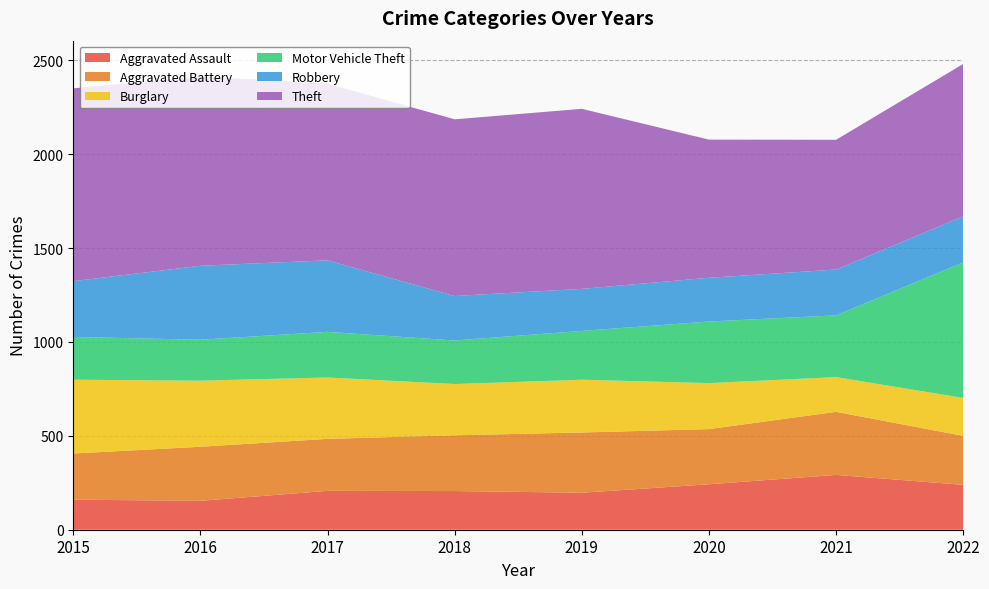

Reading left to right, extract all data points from this chart.

Aggravated Assault: 2015=160	2016=154	2017=207	2018=206	2019=197	2020=242	2021=292	2022=239
Aggravated Battery: 2015=246	2016=288	2017=277	2018=297	2019=321	2020=294	2021=336	2022=261
Burglary: 2015=393	2016=352	2017=327	2018=273	2019=281	2020=245	2021=185	2022=202
Motor Vehicle Theft: 2015=228	2016=218	2017=243	2018=232	2019=260	2020=328	2021=329	2022=722
Robbery: 2015=297	2016=394	2017=381	2018=237	2019=224	2020=233	2021=244	2022=245
Theft: 2015=1027	2016=1009	2017=941	2018=941	2019=959	2020=736	2021=691	2022=812